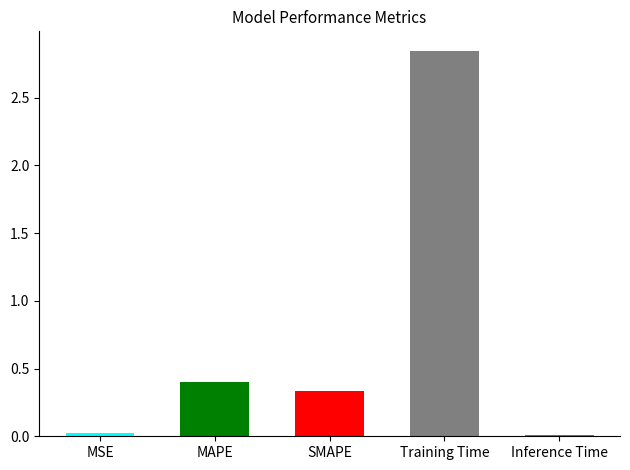

What is the difference between the second highest and second lowest values?

0.4